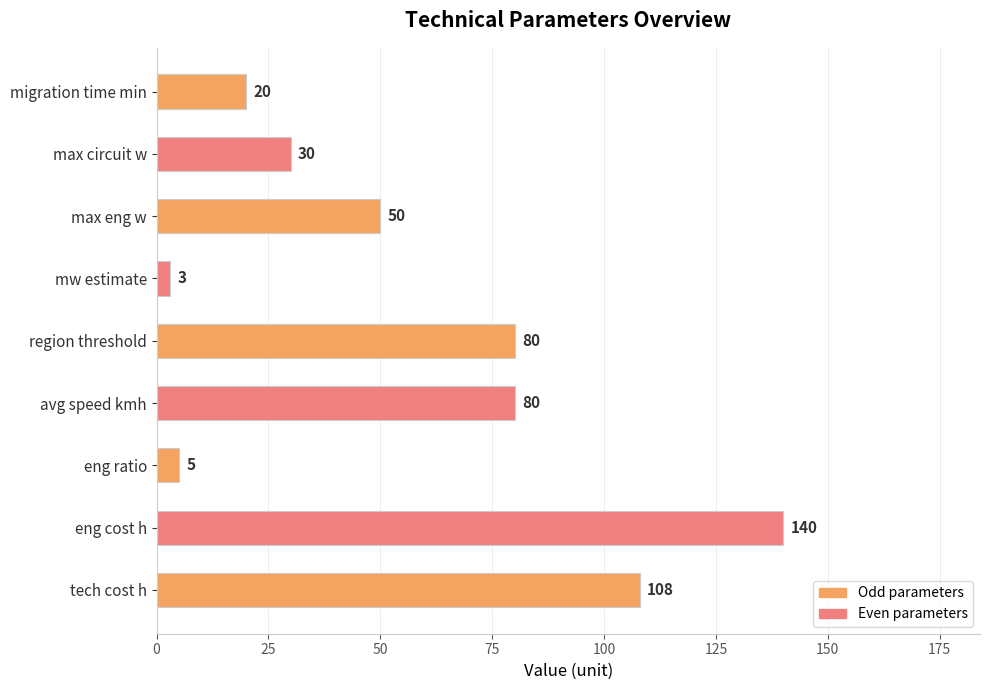

The chart shows a value of 80 at region threshold. True or false?

True